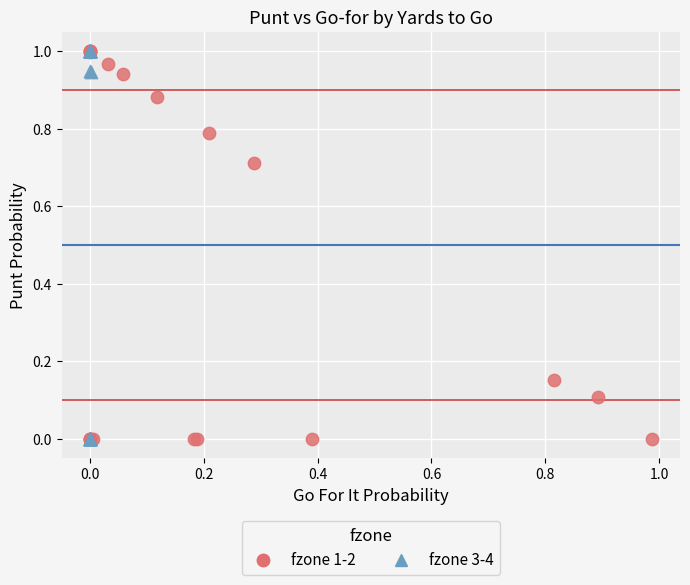

What are all the series names shown in the legend?

fzone 1-2, fzone 3-4